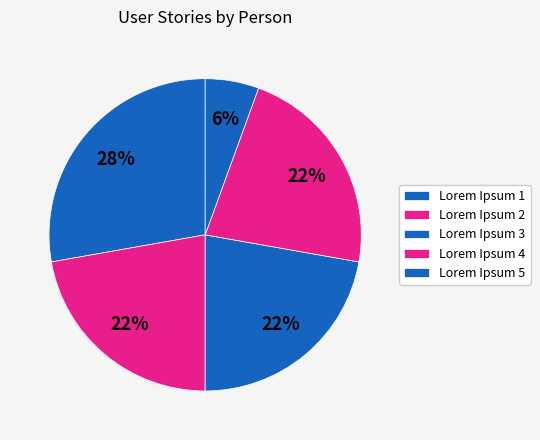

What percentage is the Lorem Ipsum 5 slice, to the nearest percent?

6%